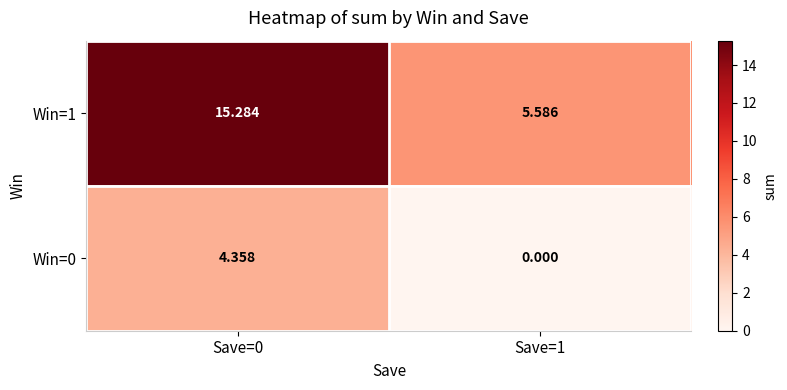

Is the value of Win=0 at Save=1 greater than the value of Win=1 at Save=1?

No